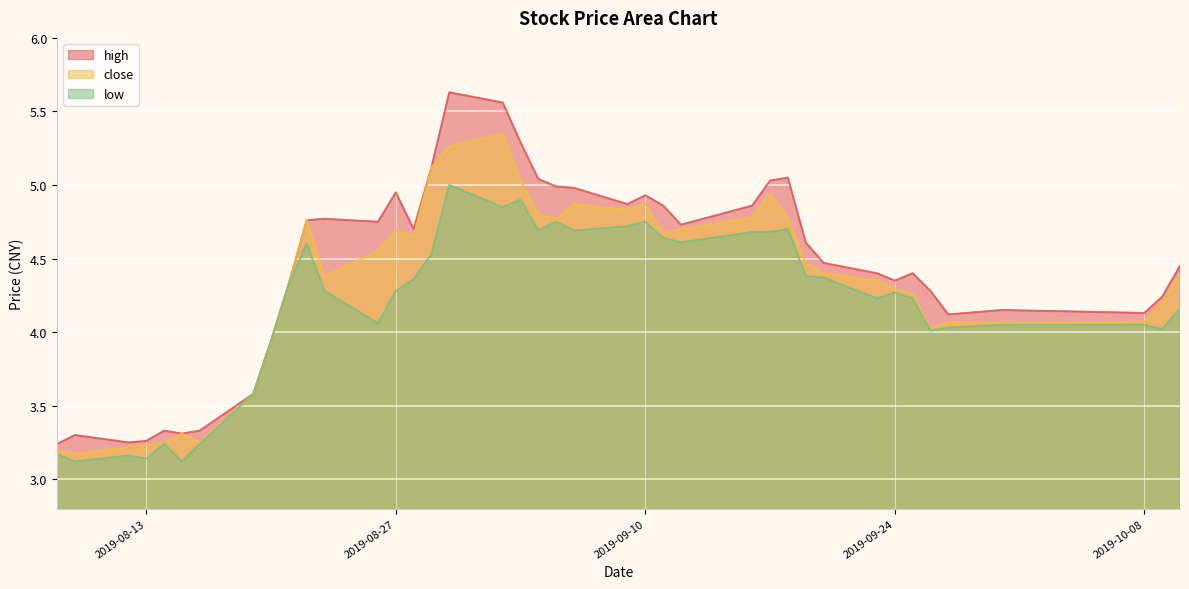

Which category has the highest value across all series?

2019-08-30